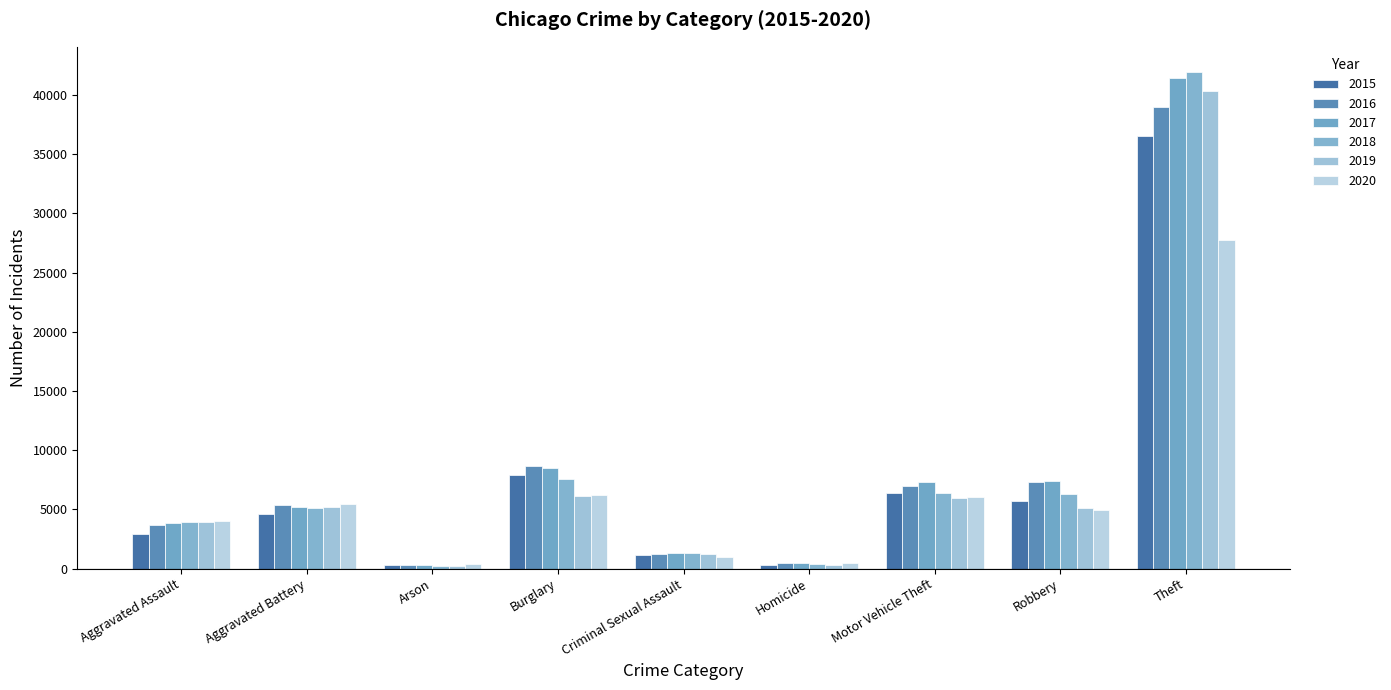

The value of 2017 at Burglary is 8526. True or false?

True